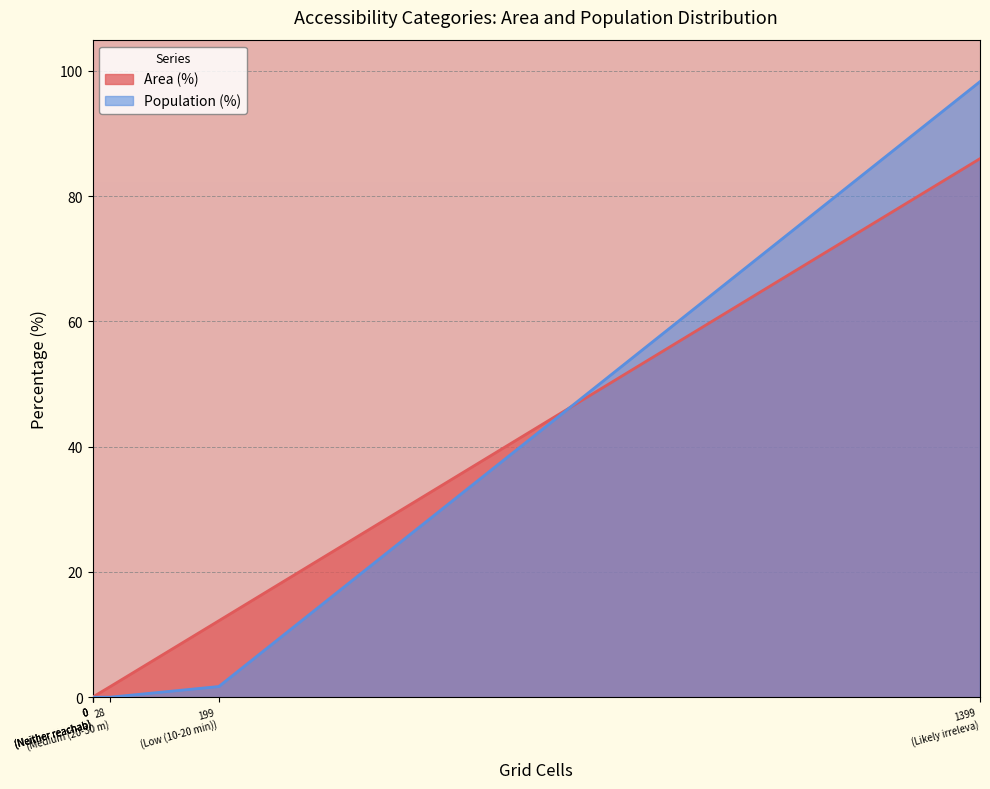

List the series in order of their overall mean, highest first.

Area (%), Population (%)